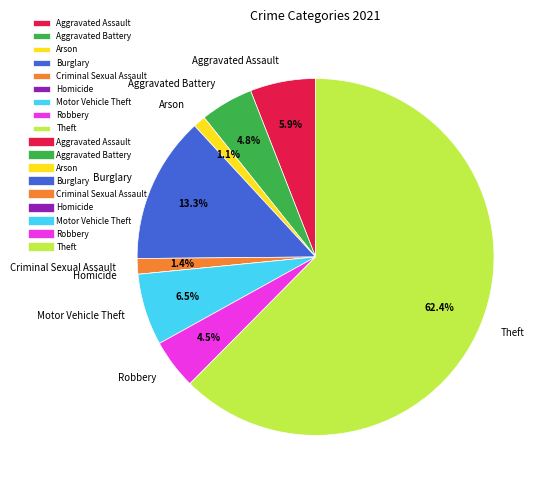

Is the sum of Criminal Sexual Assault and Theft greater than half?

Yes